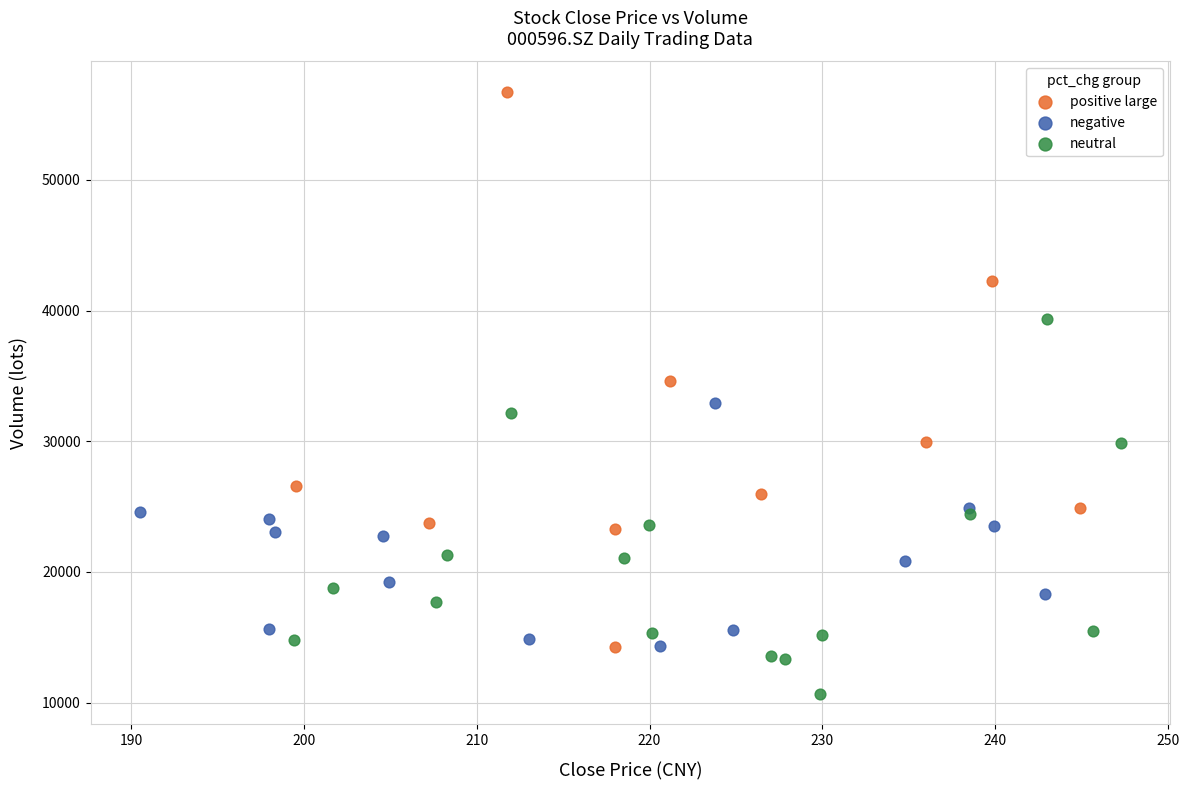

Which series reaches the minimum Y coordinate?

neutral